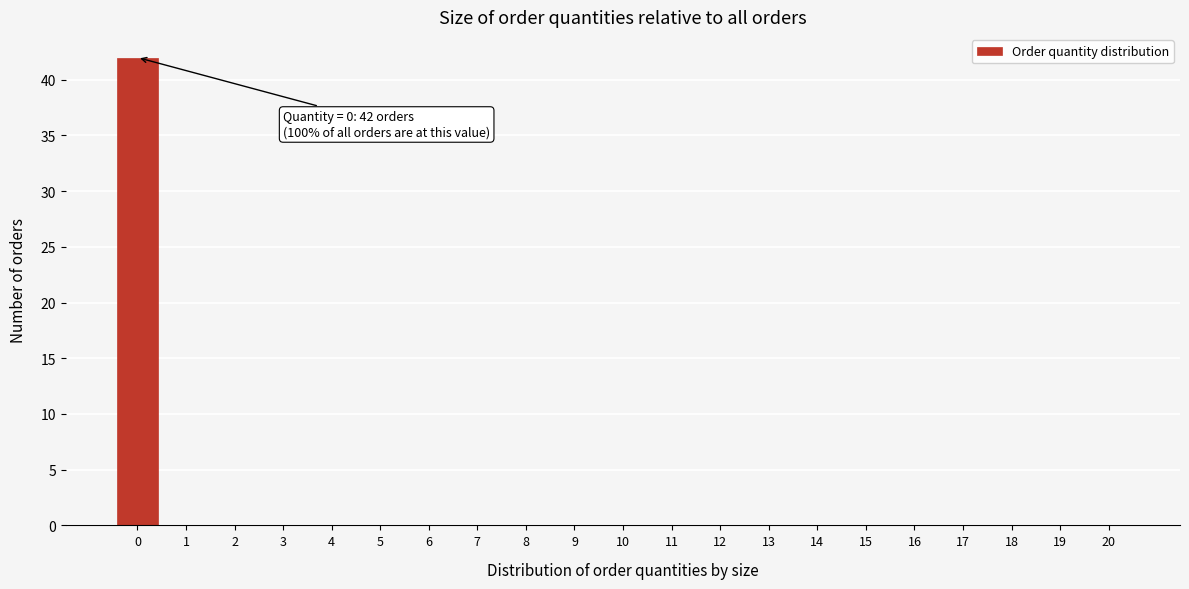

Reading left to right, what are all the values shown in this chart?

0=42	1=0	2=0	3=0	4=0	5=0	6=0	7=0	8=0	9=0	10=0	11=0	12=0	13=0	14=0	15=0	16=0	17=0	18=0	19=0	20=0